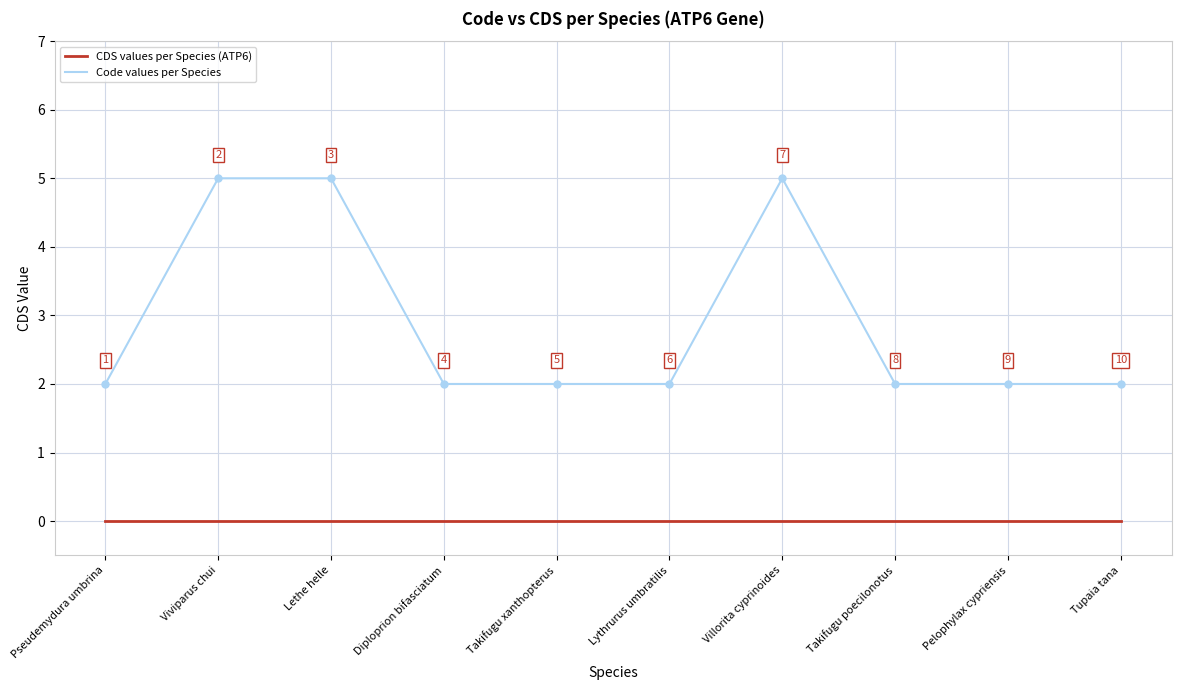

Rank the series by their average value, from highest to lowest.

Code values per Species, CDS values per Species (ATP6)